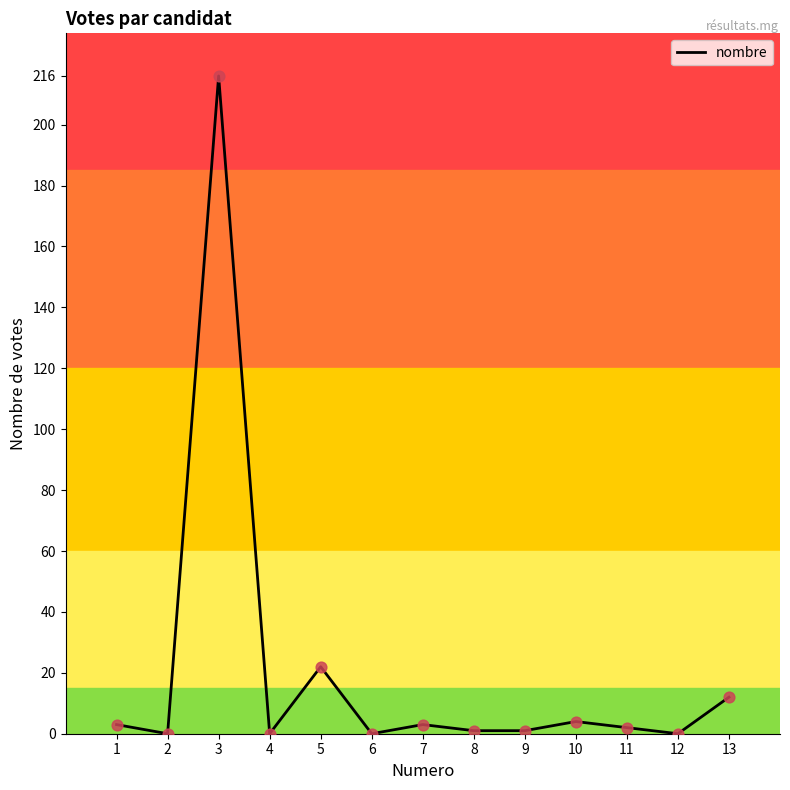

What is the change in value from 6 to 10?

+4